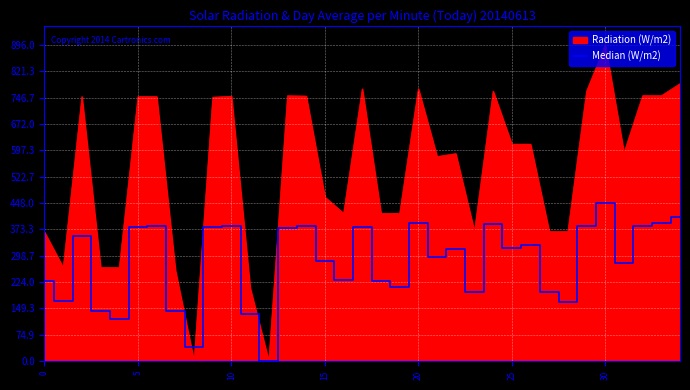

Which series has the largest total across all categories?

Radiation (W/m2)